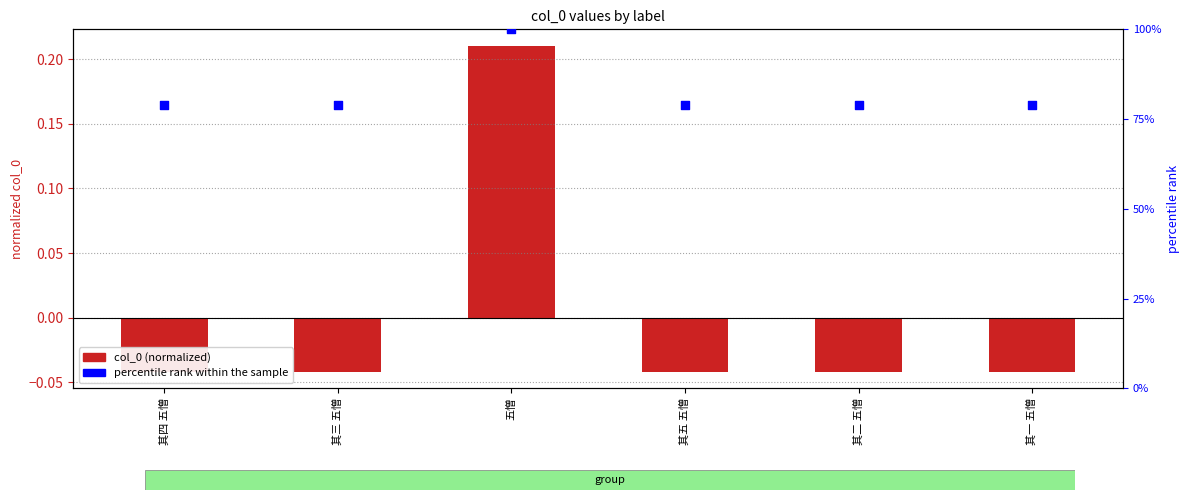

Is the value of percentile rank within the sample at 其四 五憎 greater than the value of col_0 at 其五 五憎?

Yes